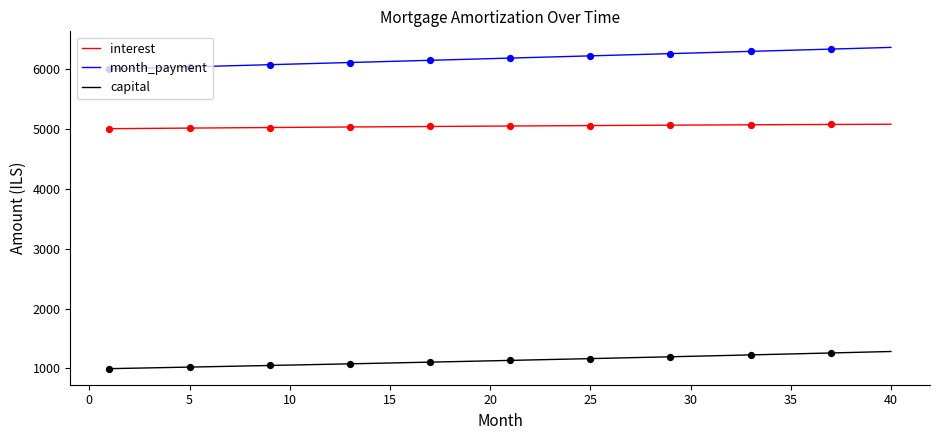

Which series has the largest total across all categories?

month_payment